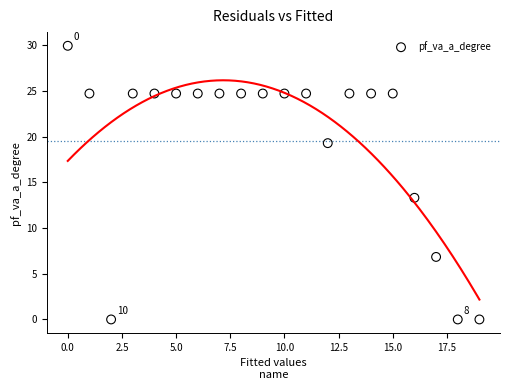

What Y value in the scatter plot is closest to 14?

13.3